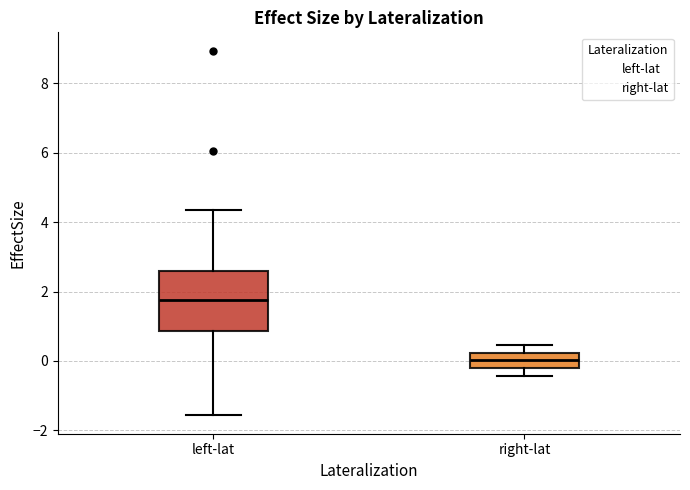

Which box is the tallest, from its lower edge to its upper edge?

left-lat